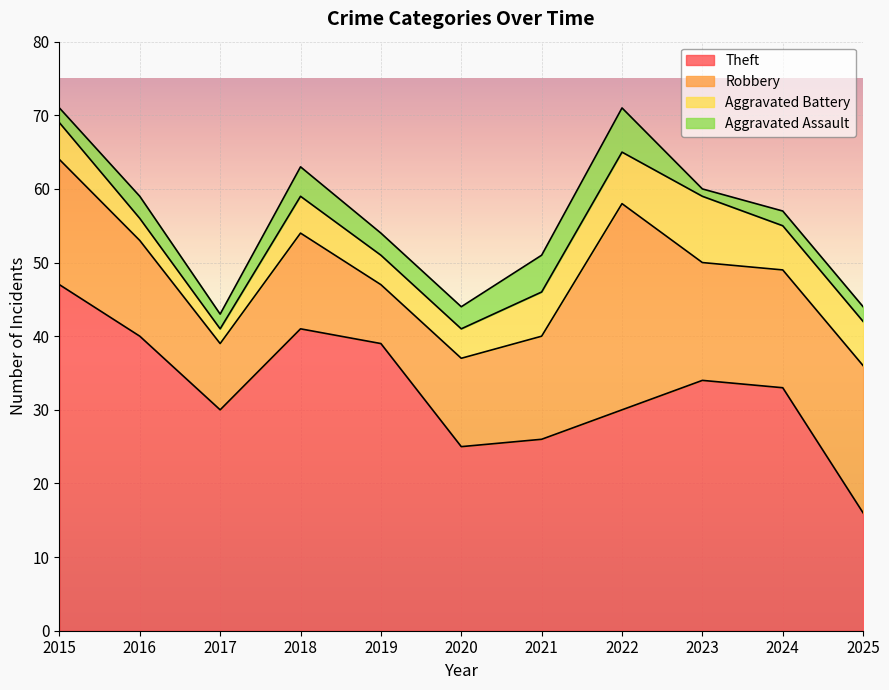

What value does the Aggravated Assault series have at 2015?

2